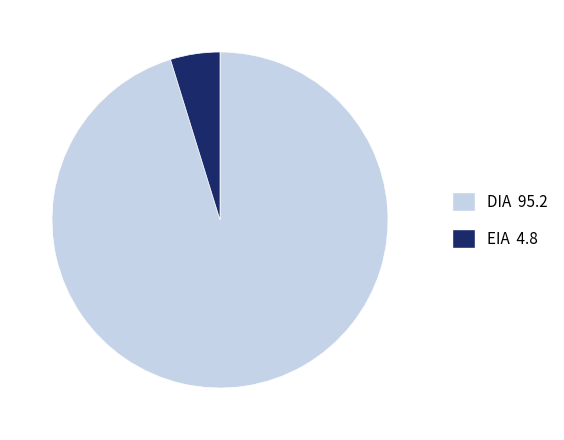

Is there a majority slice in this chart?

Yes